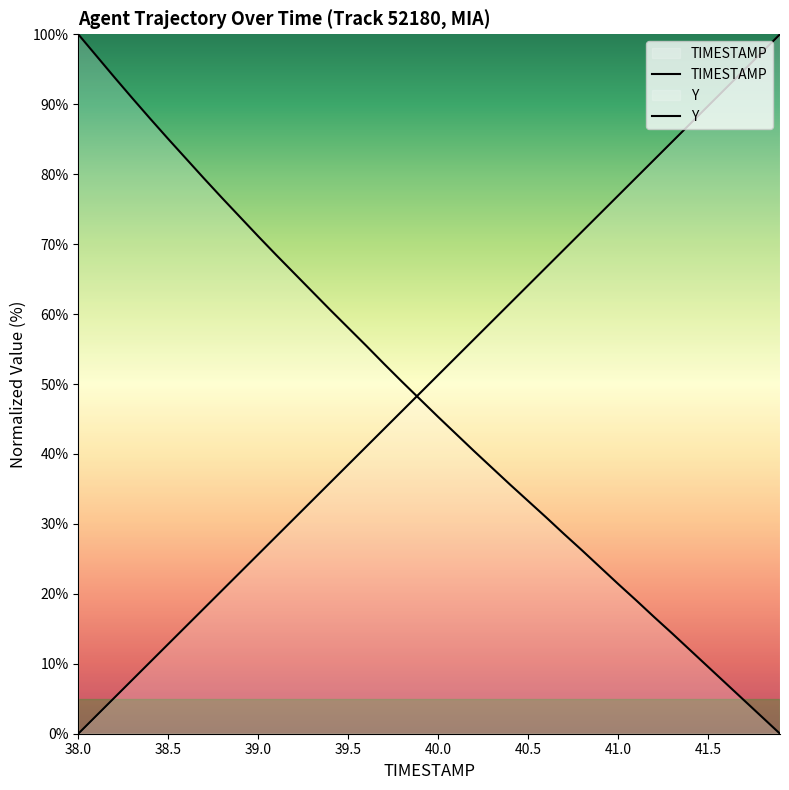

What is the value of the Y point at the 34th from the left?

14.4